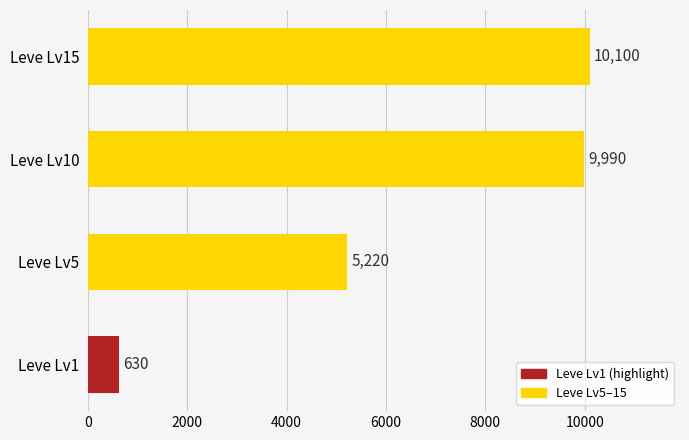

Reading bottom to top, extract all data points from this chart.

Leve Lv1=630	Leve Lv5=5220	Leve Lv10=9990	Leve Lv15=10100